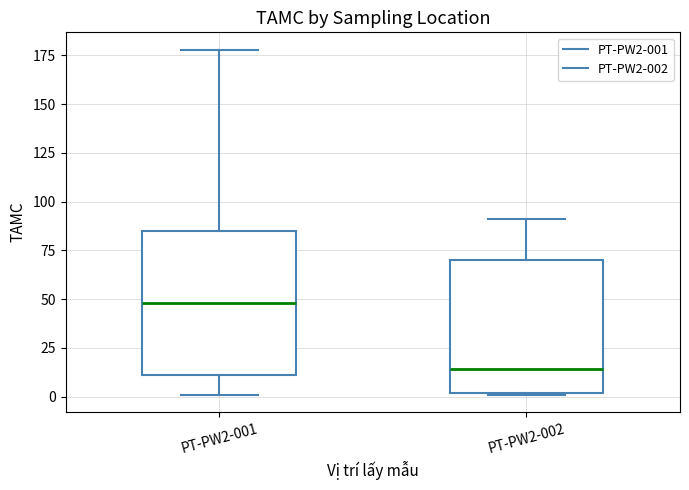

Where does the median line of the box for PT-PW2-002 sit on the y-axis? The values are not printed on the chart, so give them approximately, as read against the axis.

15